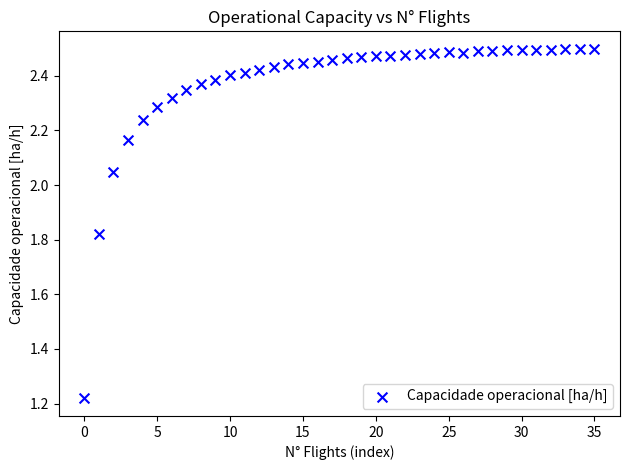

What is the range of Y values (max minus min)?

1.3